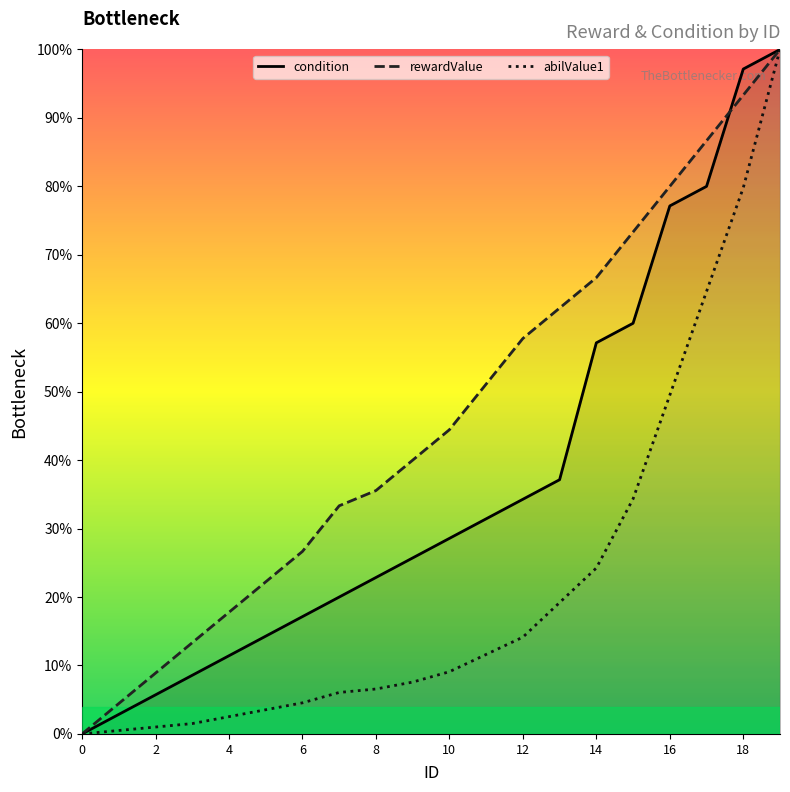

Which series has the widest spread of values?

condition